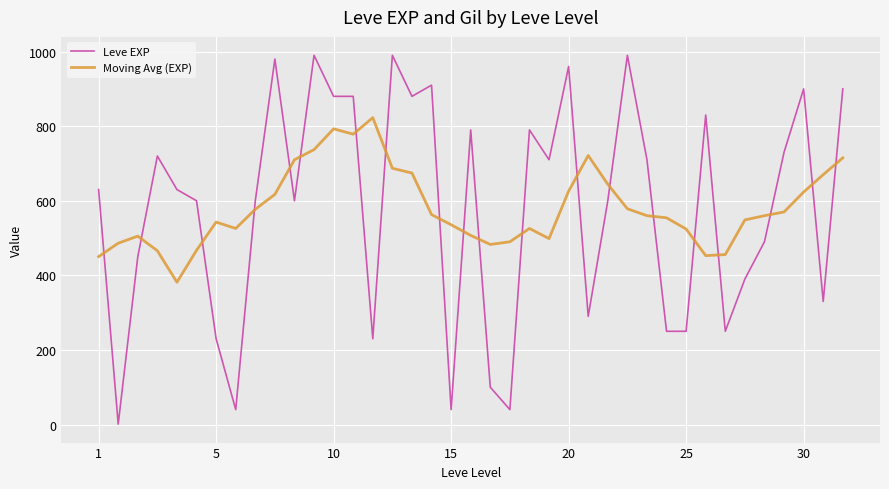

Which series has the widest spread of values?

Leve EXP